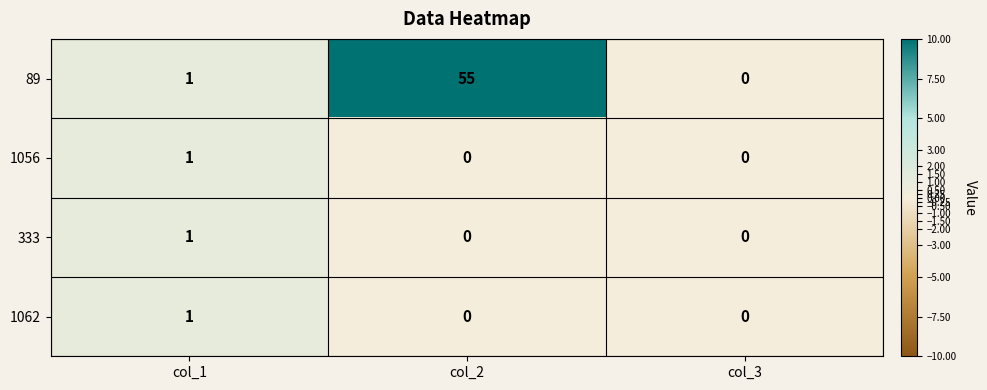

How many 1062 values are between 0 and 1?

3